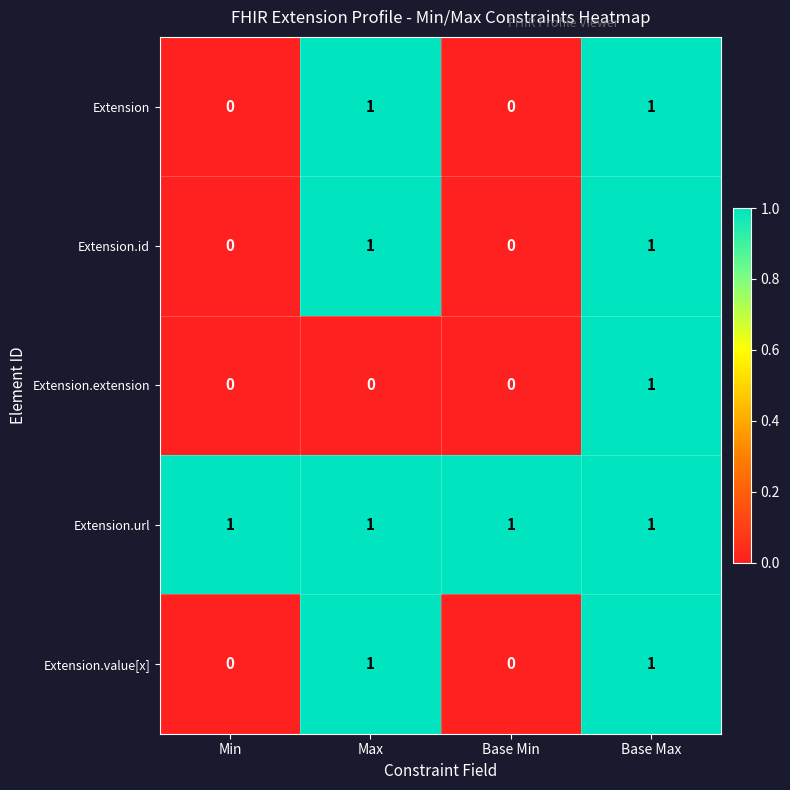

How many Extension values are between 0 and 1?

4